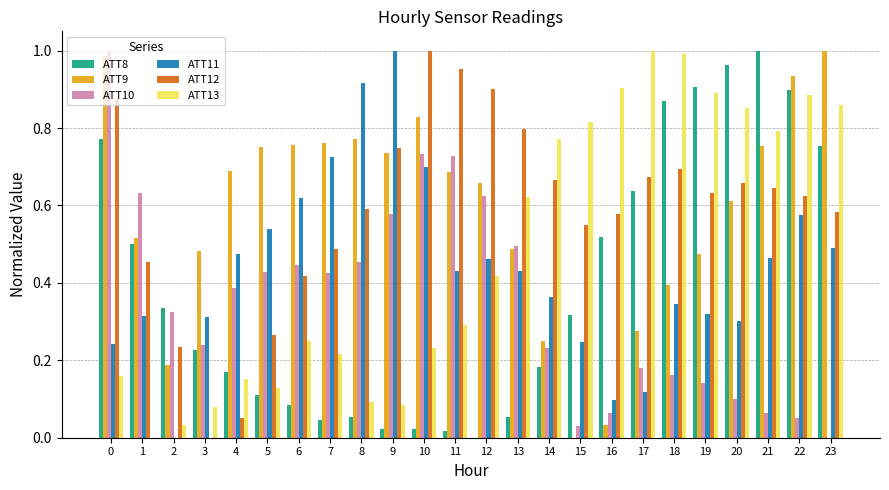

How many groups of bars are there?

24